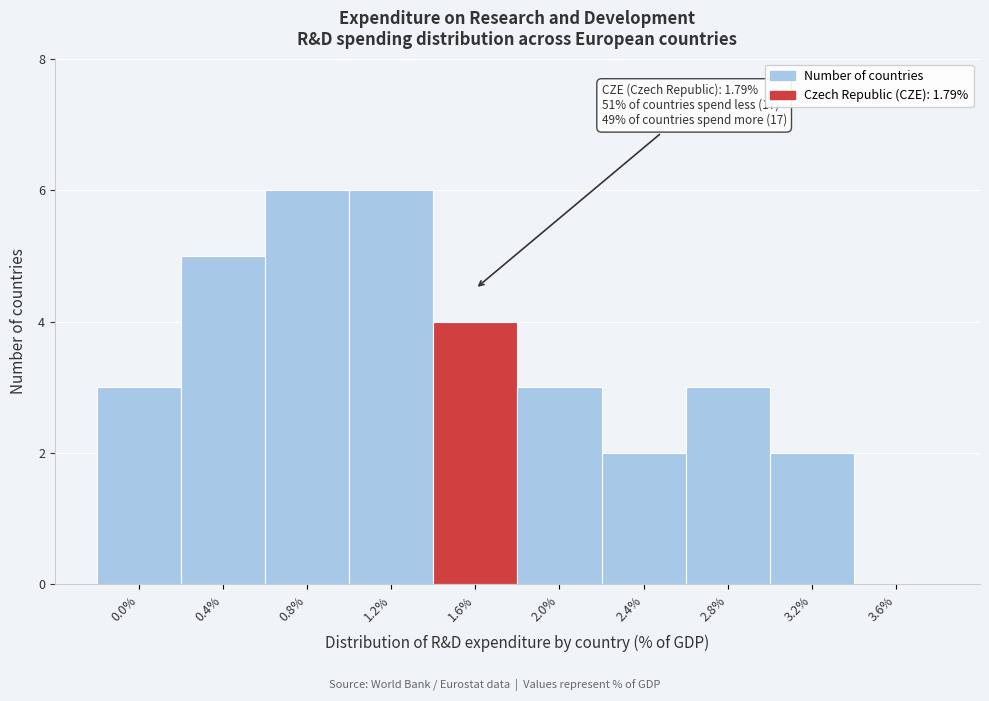

Reading left to right, what are all the values shown in this chart?

0.0%=3	0.4%=5	0.8%=6	1.2%=6	1.6%=4	2.0%=3	2.4%=2	2.8%=3	3.2%=2	3.6%=0